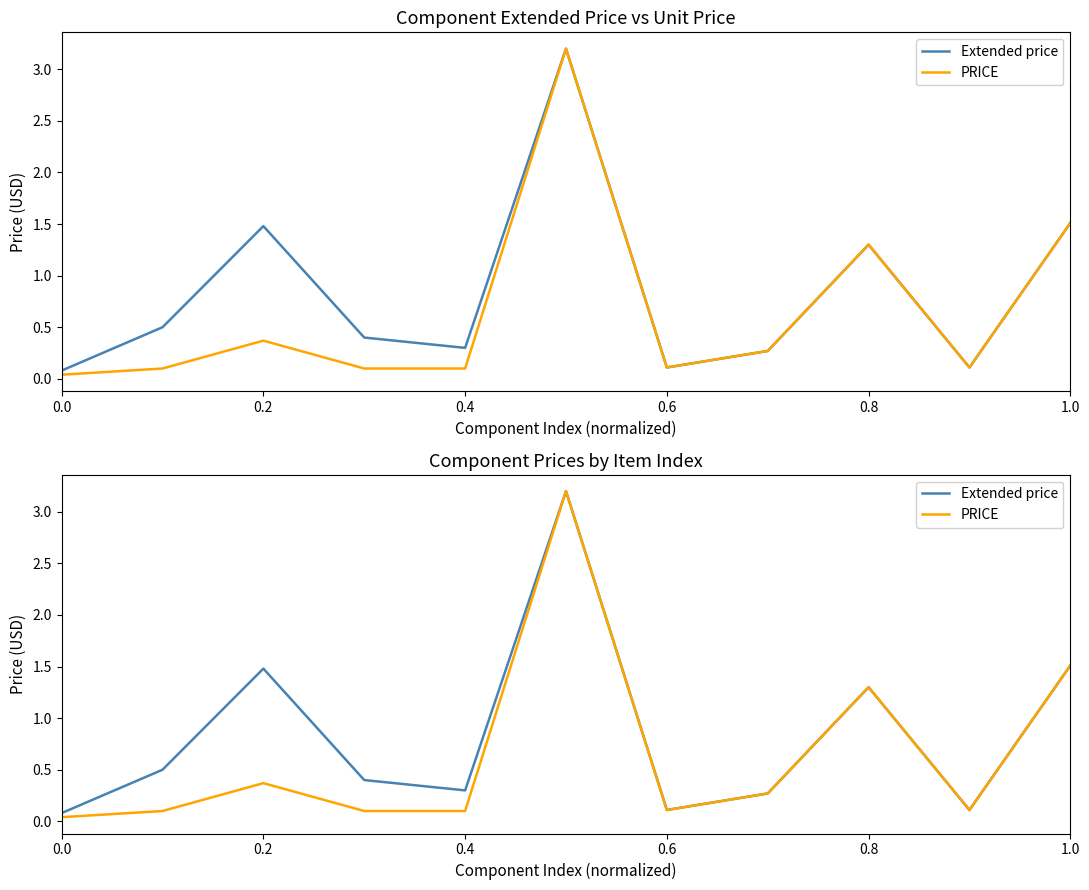

True or false: PRICE has more than 0 points higher than both neighbors.

True